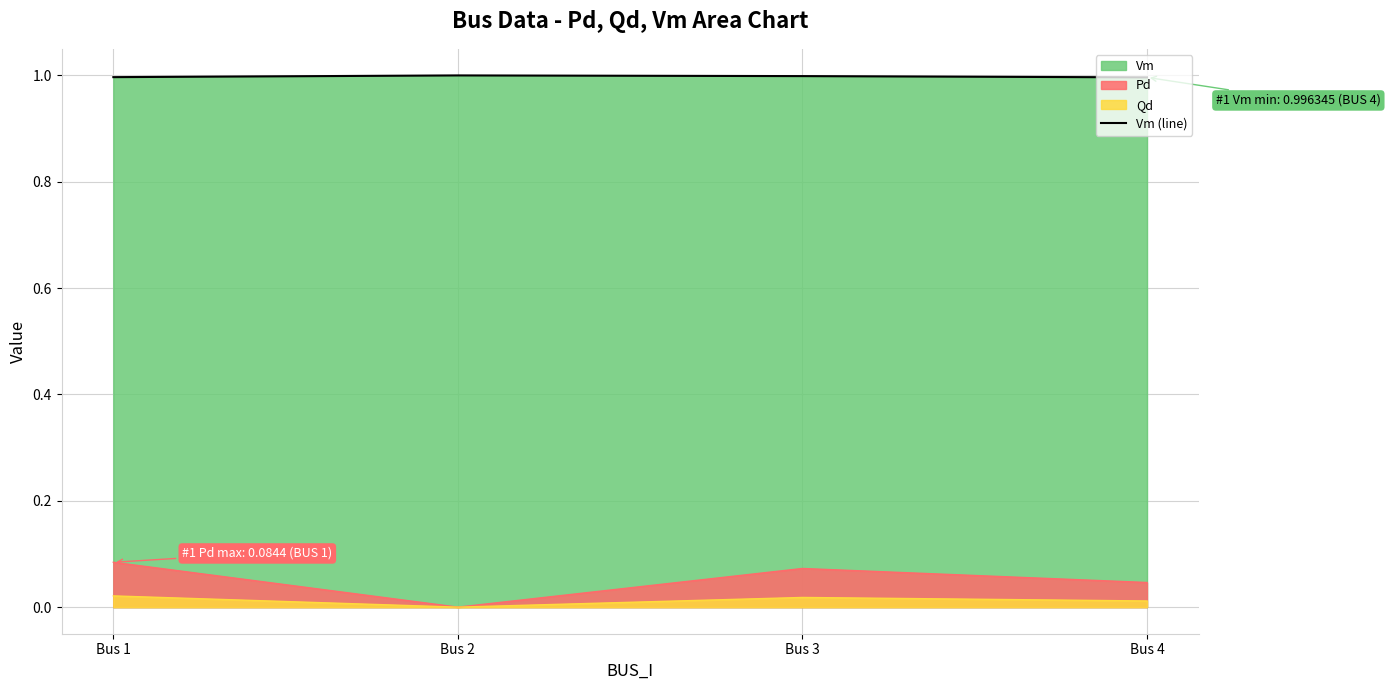

How many series are shown in this chart?

3